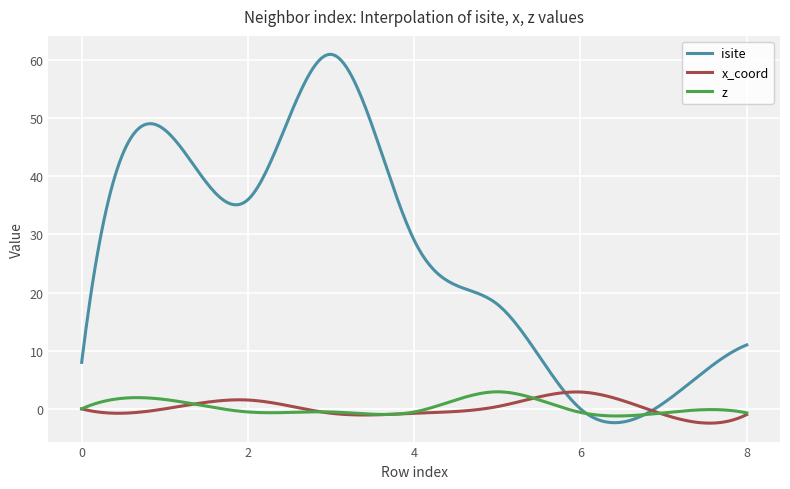

What is the sum of all isite values?

7924.4